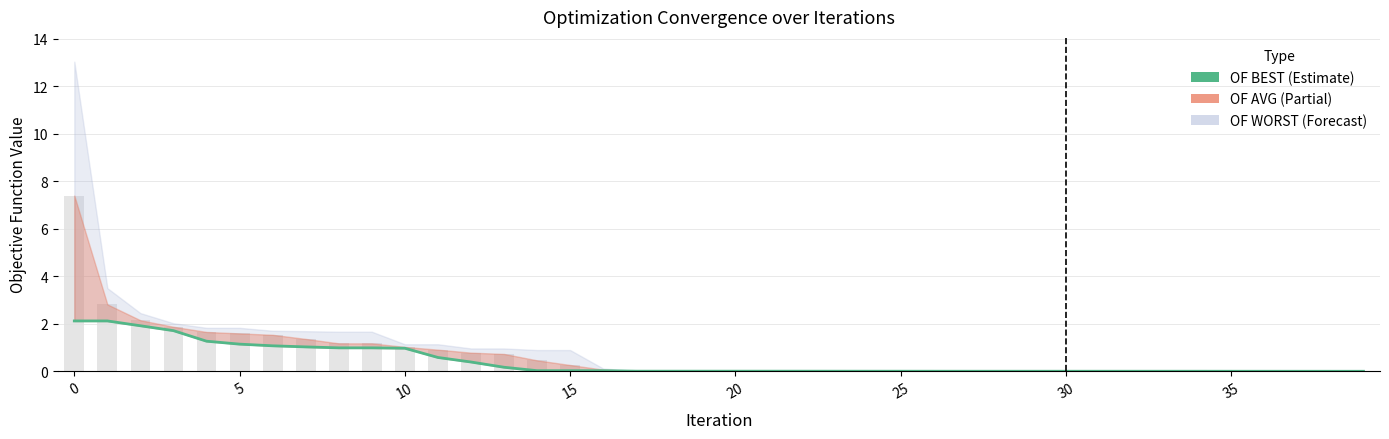

What is the difference between the maximum and minimum values?

2.1